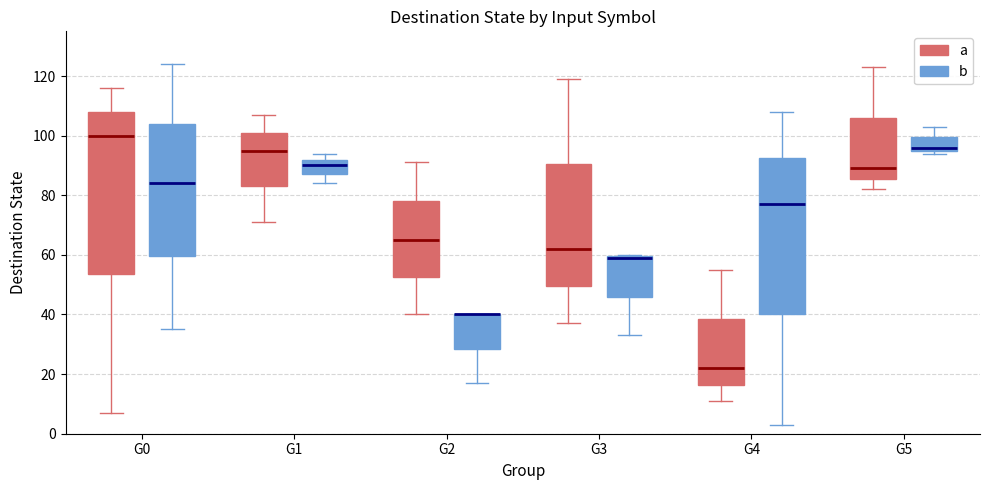

Comparing the boxes themselves (not the whiskers), which one is the tallest?

G0 (a)